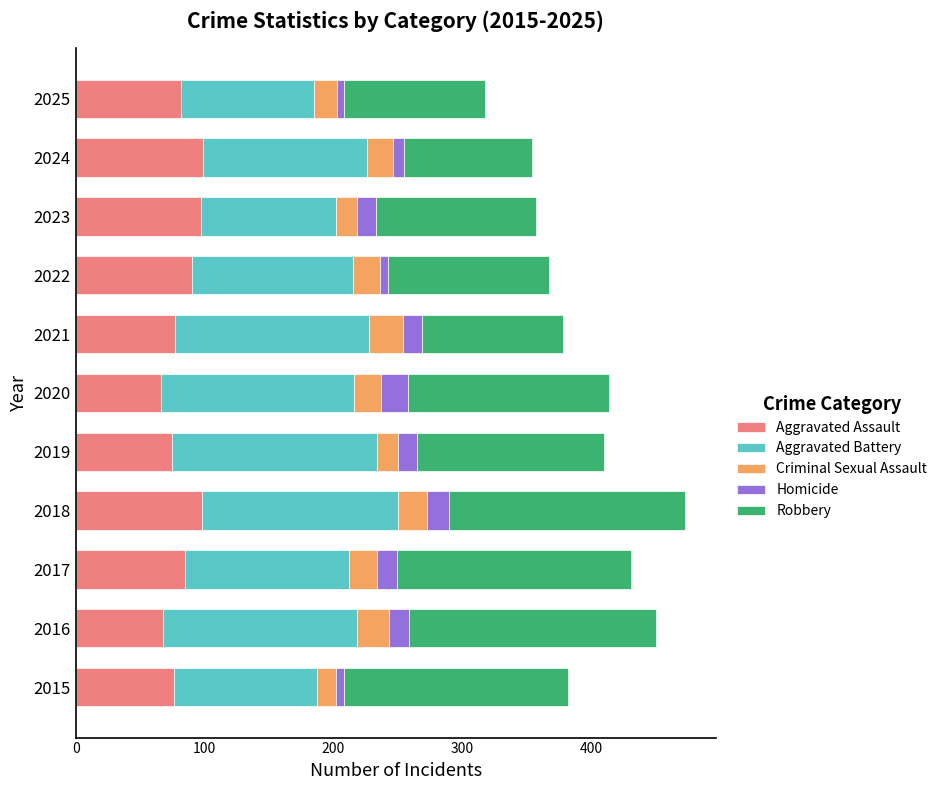

What are all the series names shown in the legend?

Aggravated Assault, Aggravated Battery, Criminal Sexual Assault, Homicide, Robbery